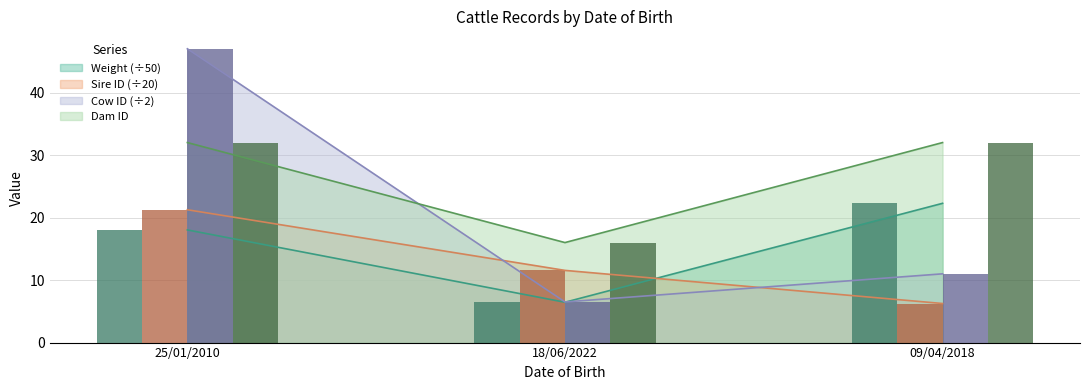

The value of Sire ID at 18/06/2022 is 11.6. True or false?

True